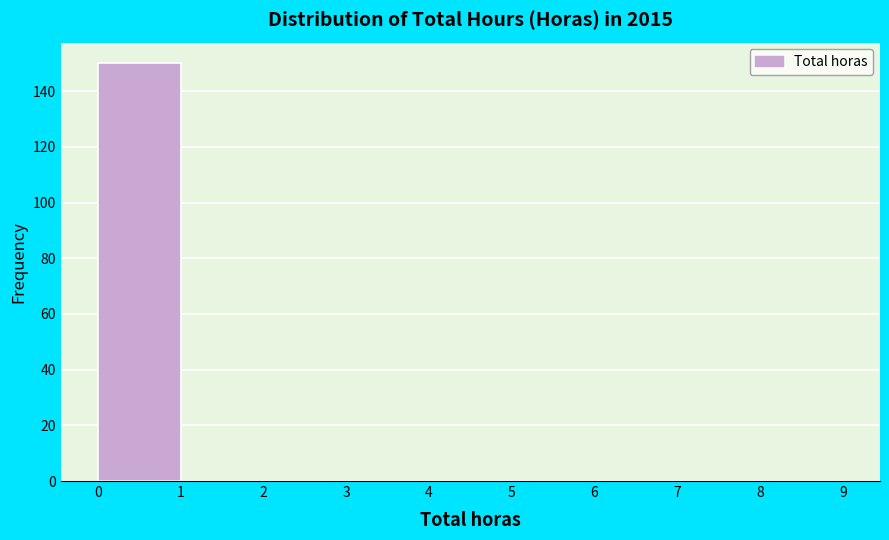

Reading left to right, list every bar in this chart as the range it spans on the x-axis followed by its height. The values are not printed on the chart, so give them approximately, as read against the axis.

0 to 1: 150
1 to 2: 0
2 to 3: 0
3 to 4: 0
4 to 5: 0
5 to 6: 0
6 to 7: 0
7 to 8: 0
8 to 9: 0